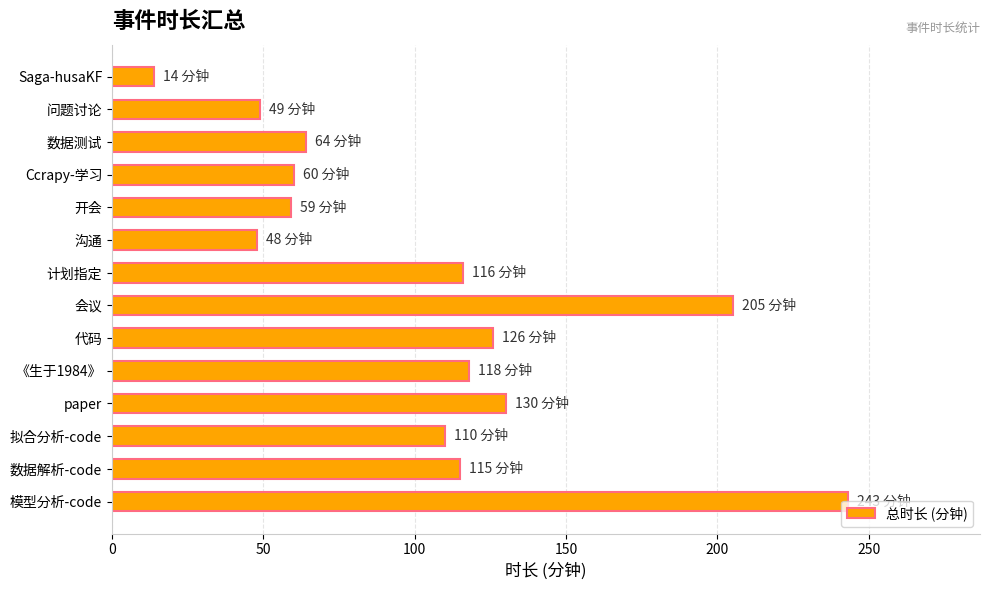

At which category does the chart reach its minimum across all series?

Saga-husaKF